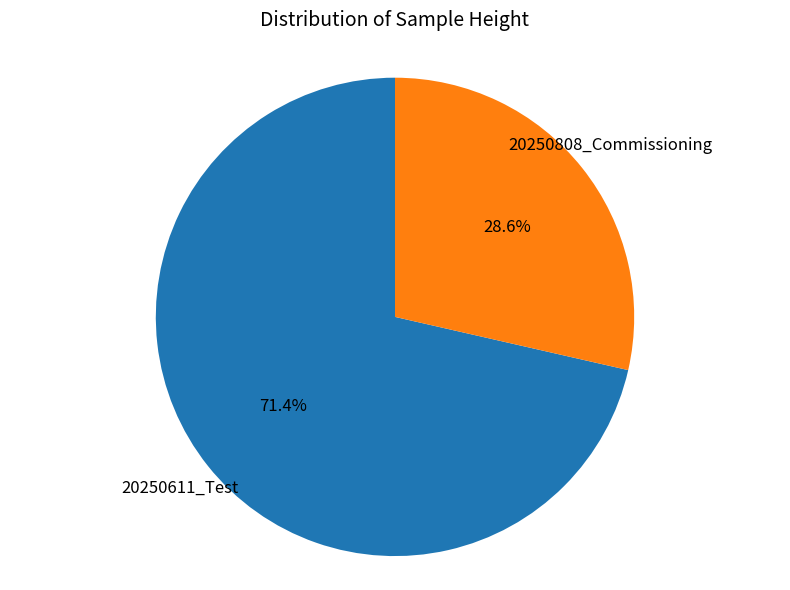

Is there a majority slice in this chart?

Yes